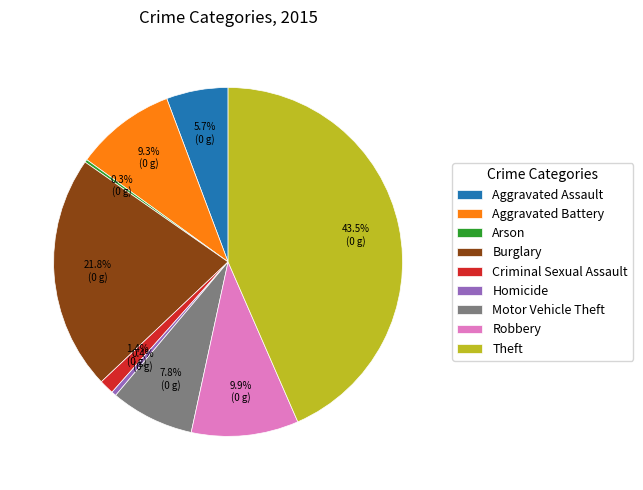

To the nearest percent, what is the combined percentage of Theft and Homicide?

44%